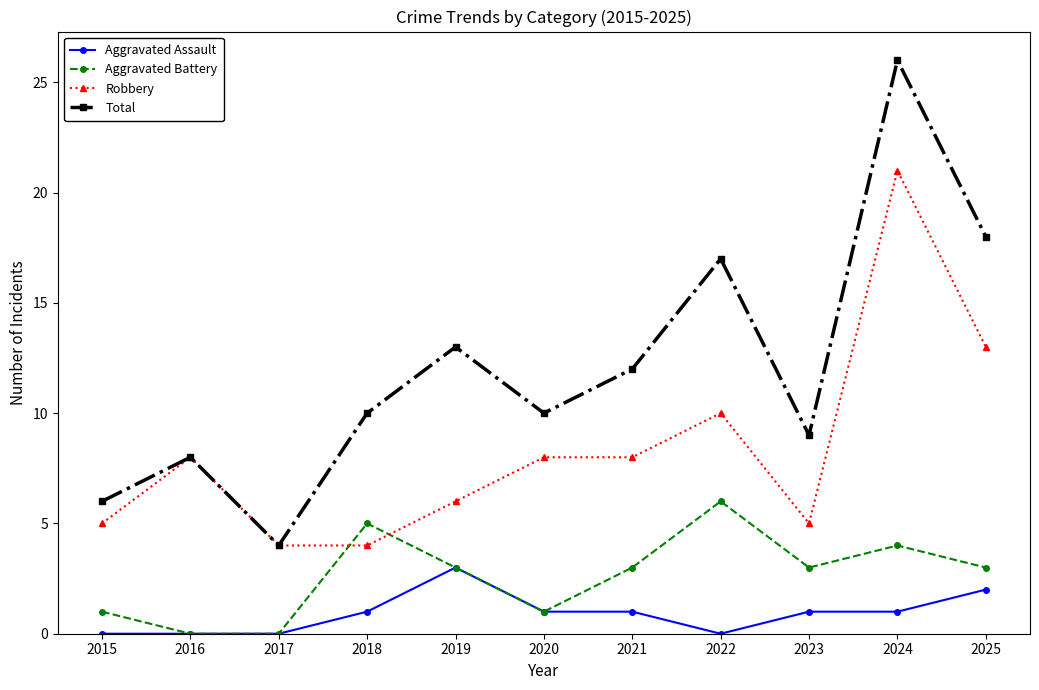

What is the greatest value displayed?

26